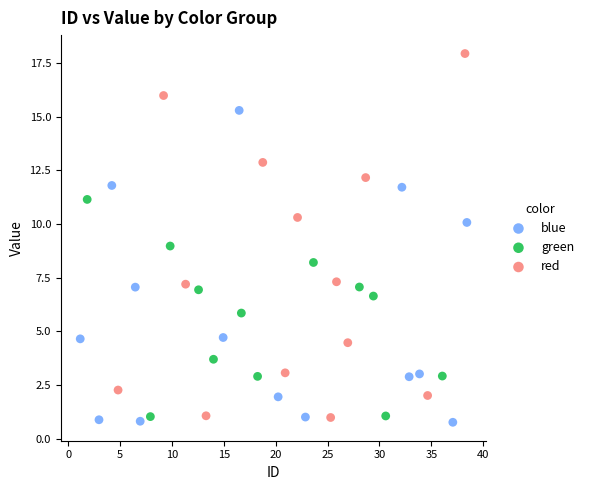

What are all the series names shown in the legend?

blue, green, red